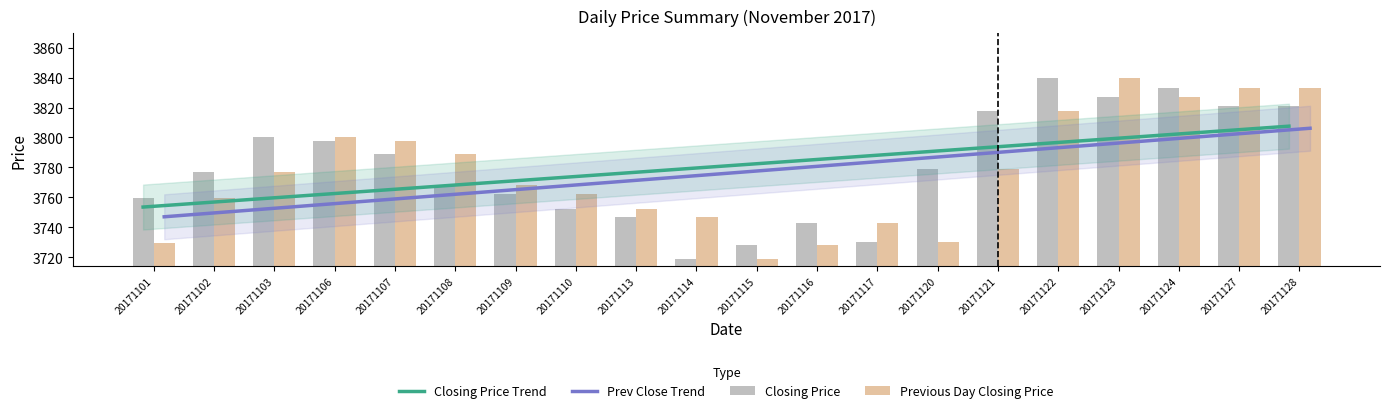

Which has a higher value, 20171106 or 20171103?

20171106